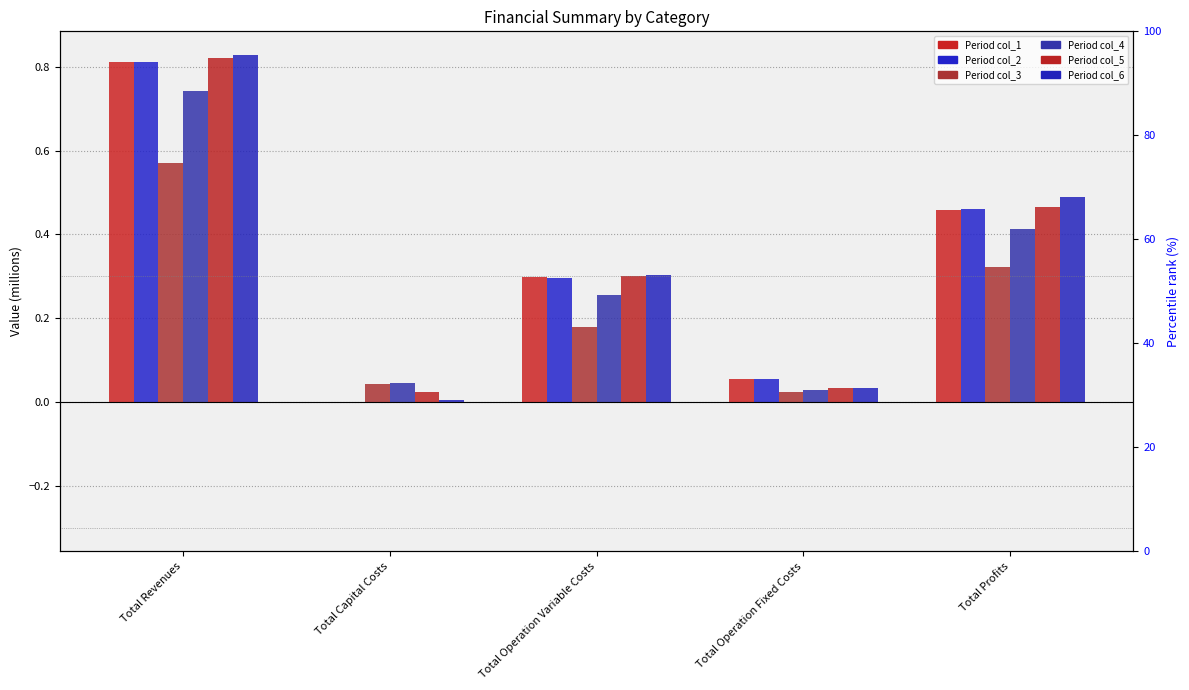

What are all the series names shown in the legend?

col_1, col_2, col_3, col_4, col_5, col_6